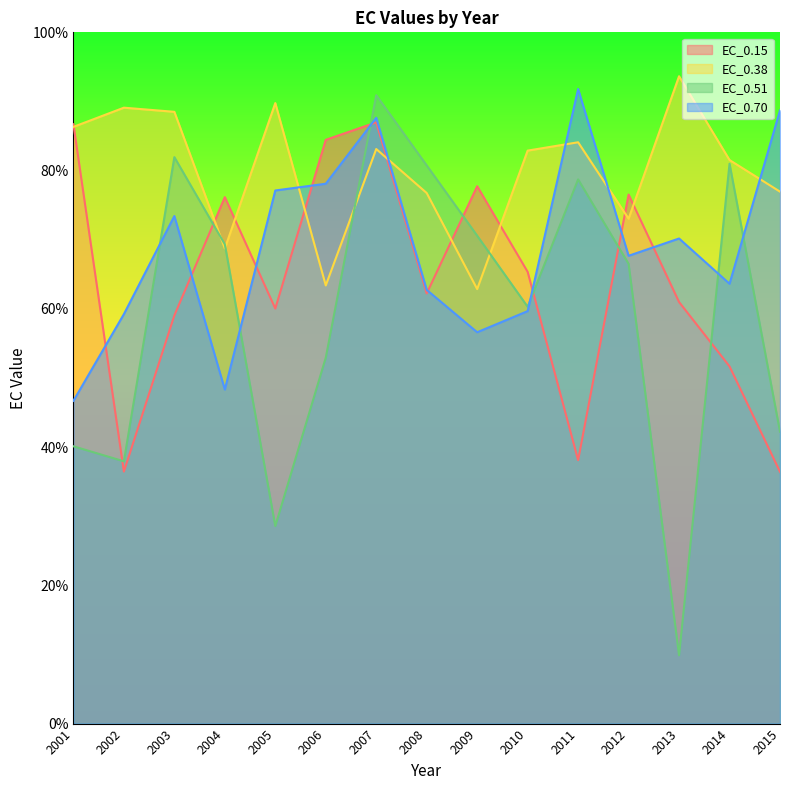

Read the EC_0.70 value at 2004.

48.3